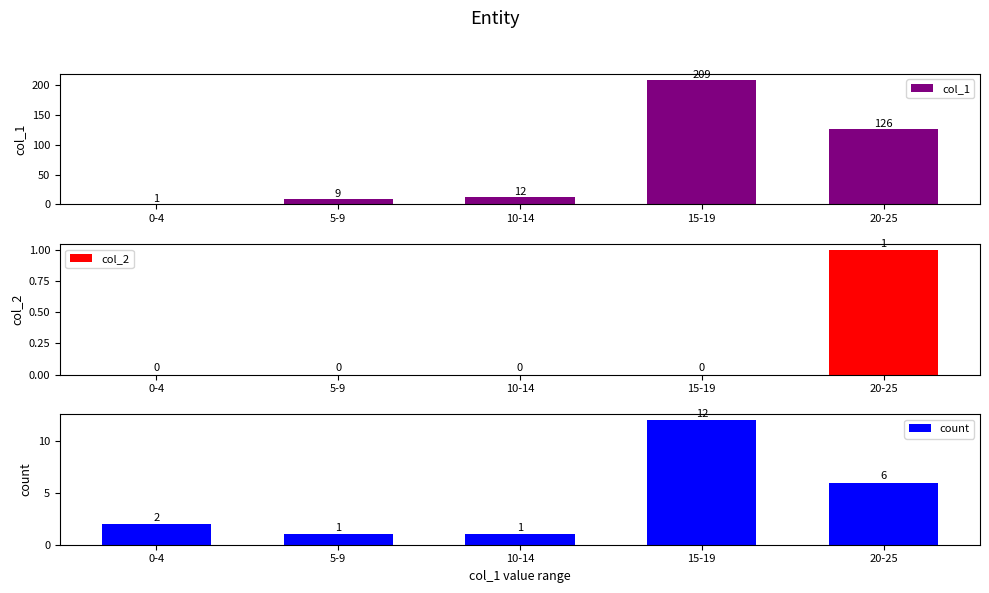

Which label corresponds to the smallest value in the chart?

0-4